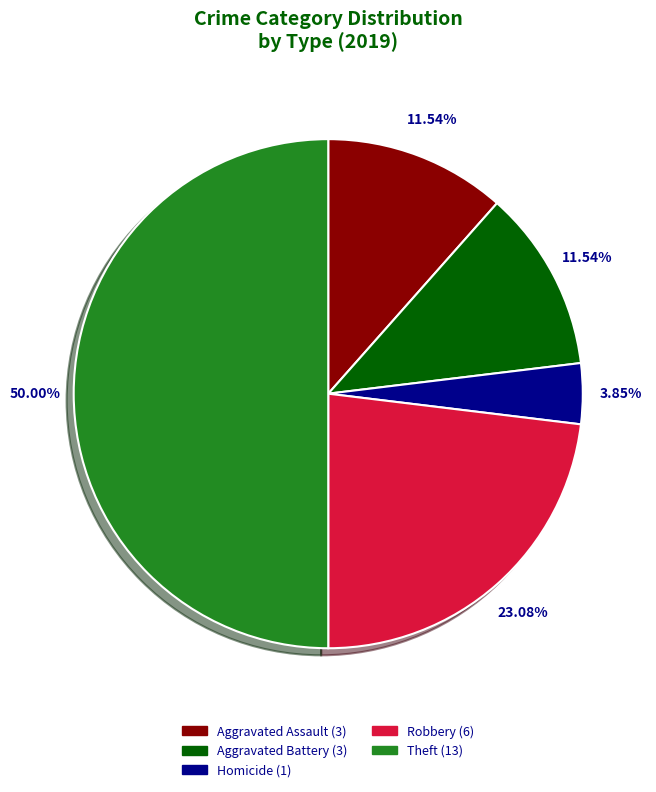

Count the number of slices in the pie.

5